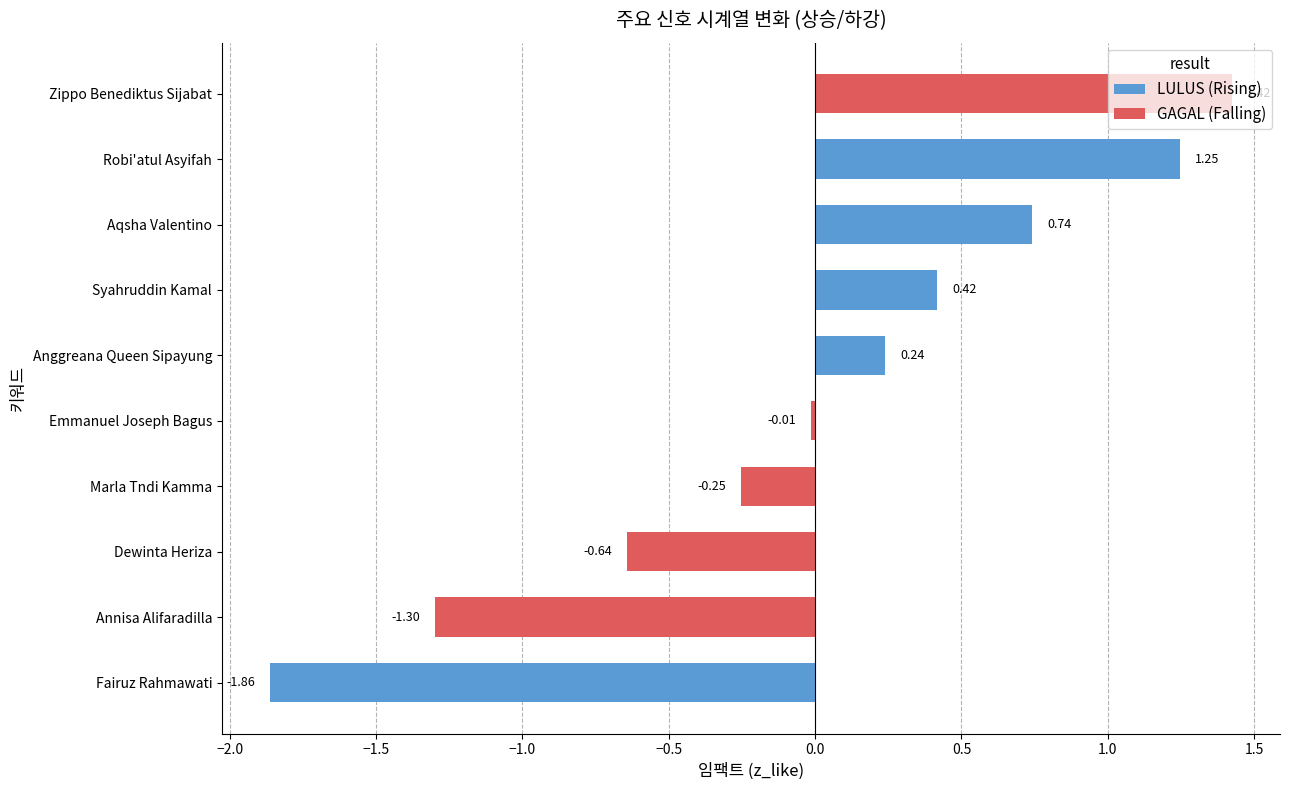

At which category does the chart reach its minimum across all series?

Fairuz Rahmawati